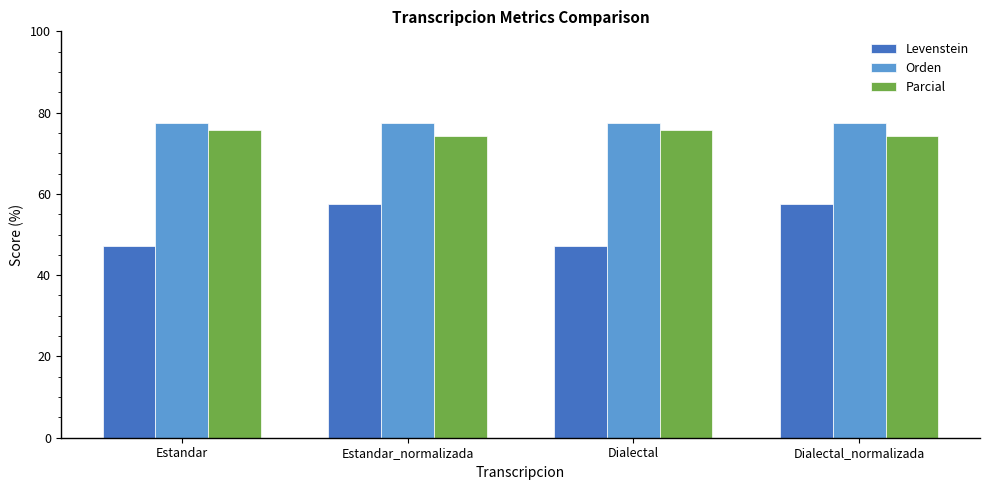

What are all the series names shown in the legend?

Levenstein, Orden, Parcial